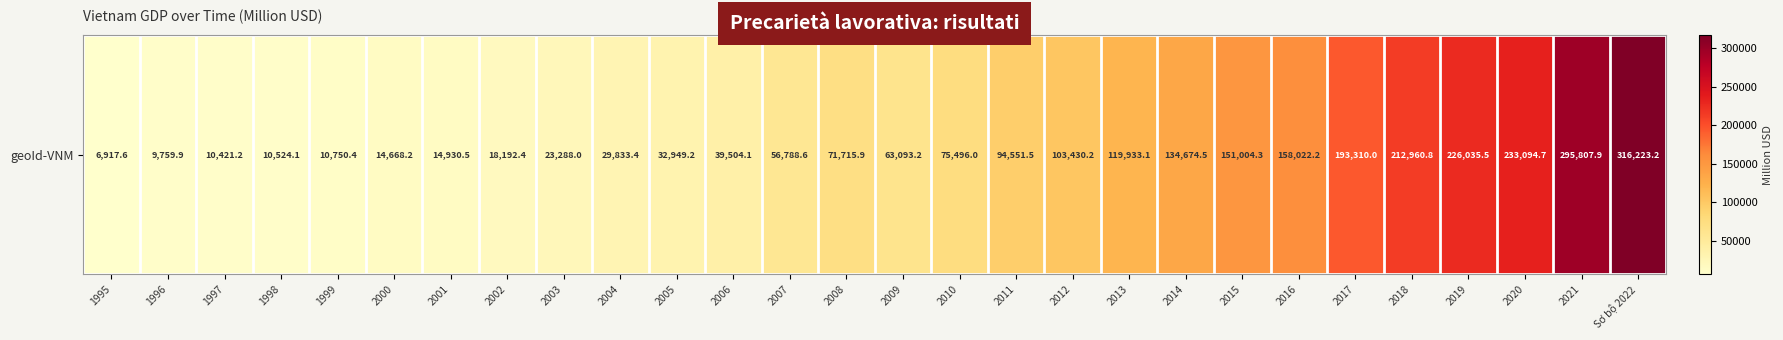

Reading left to right, extract all data points from this chart.

6917.6	9759.9	10421.2	10524.1	10750.4	14668.2	14930.5	18192.4	23288.0	29833.4	32949.2	39504.1	56788.6	71715.9	63093.2	75496.0	94551.5	103430.2	119933.1	134674.5	151004.3	158022.2	193310.0	212960.8	226035.5	233094.7	295807.9	316223.2